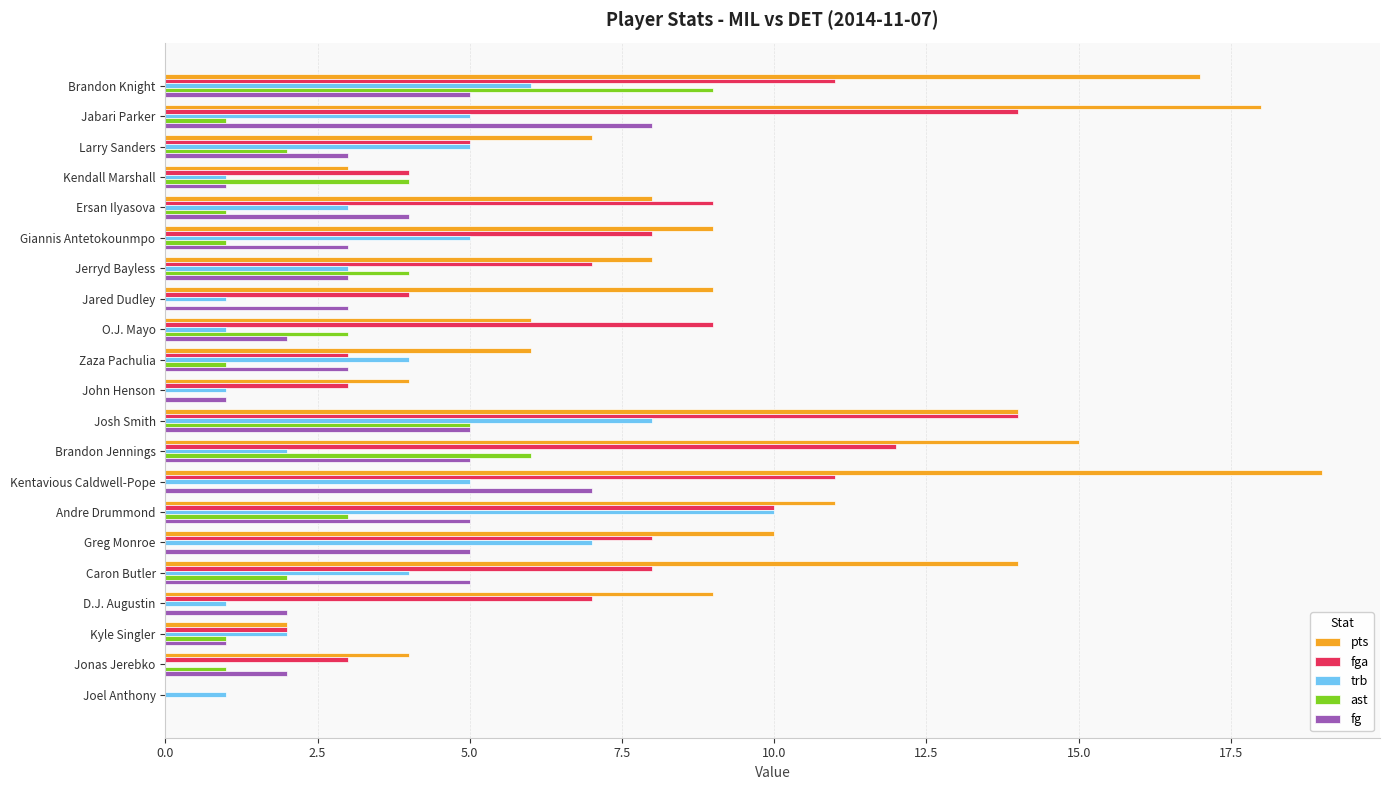

How many data points does each series have?

21